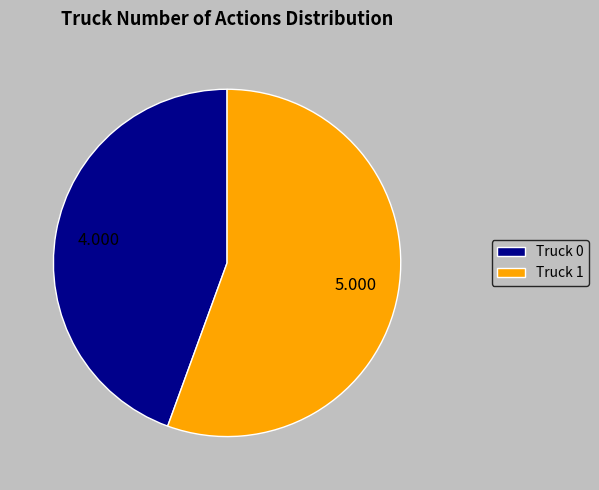

Between Truck 1 and Truck 0, which is larger?

Truck 1